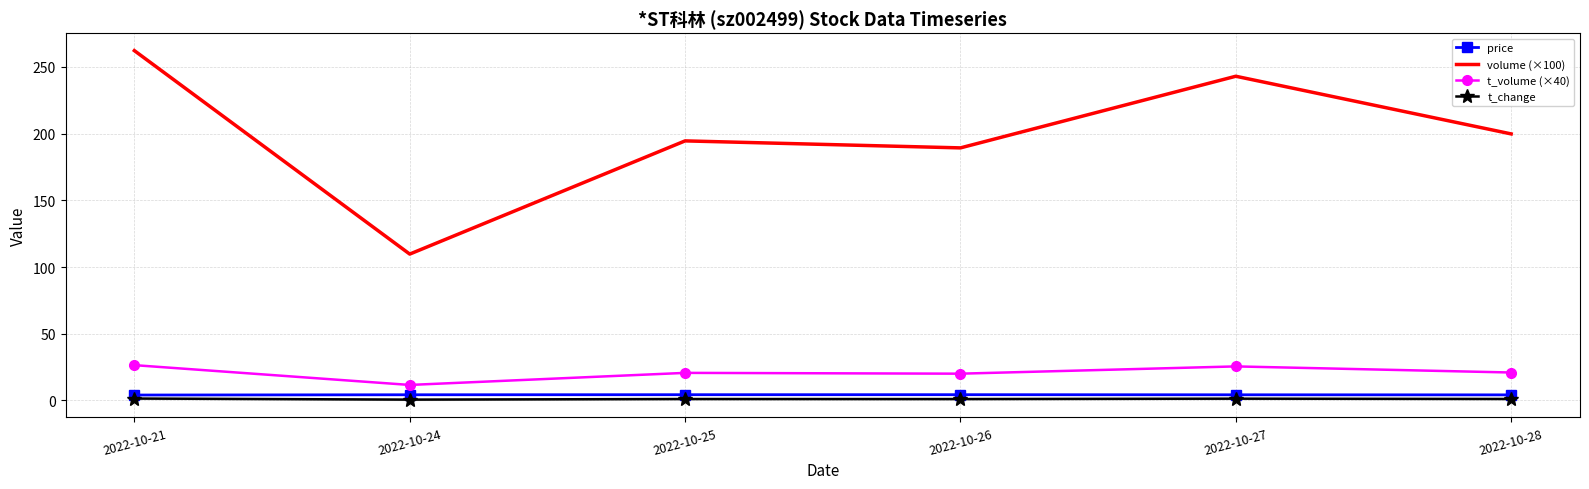

Does the chart have visible grid lines?

Yes